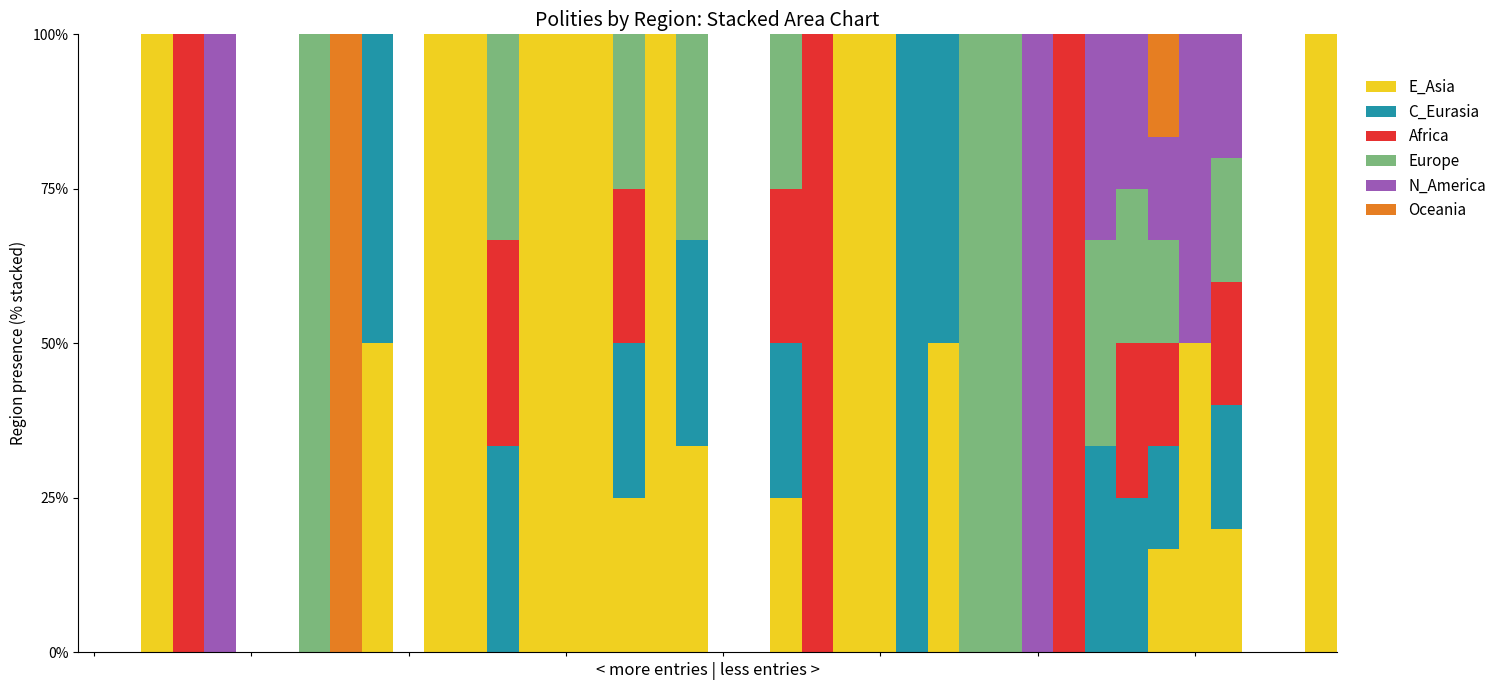

What is the highest value of the E_Asia series?

100.0